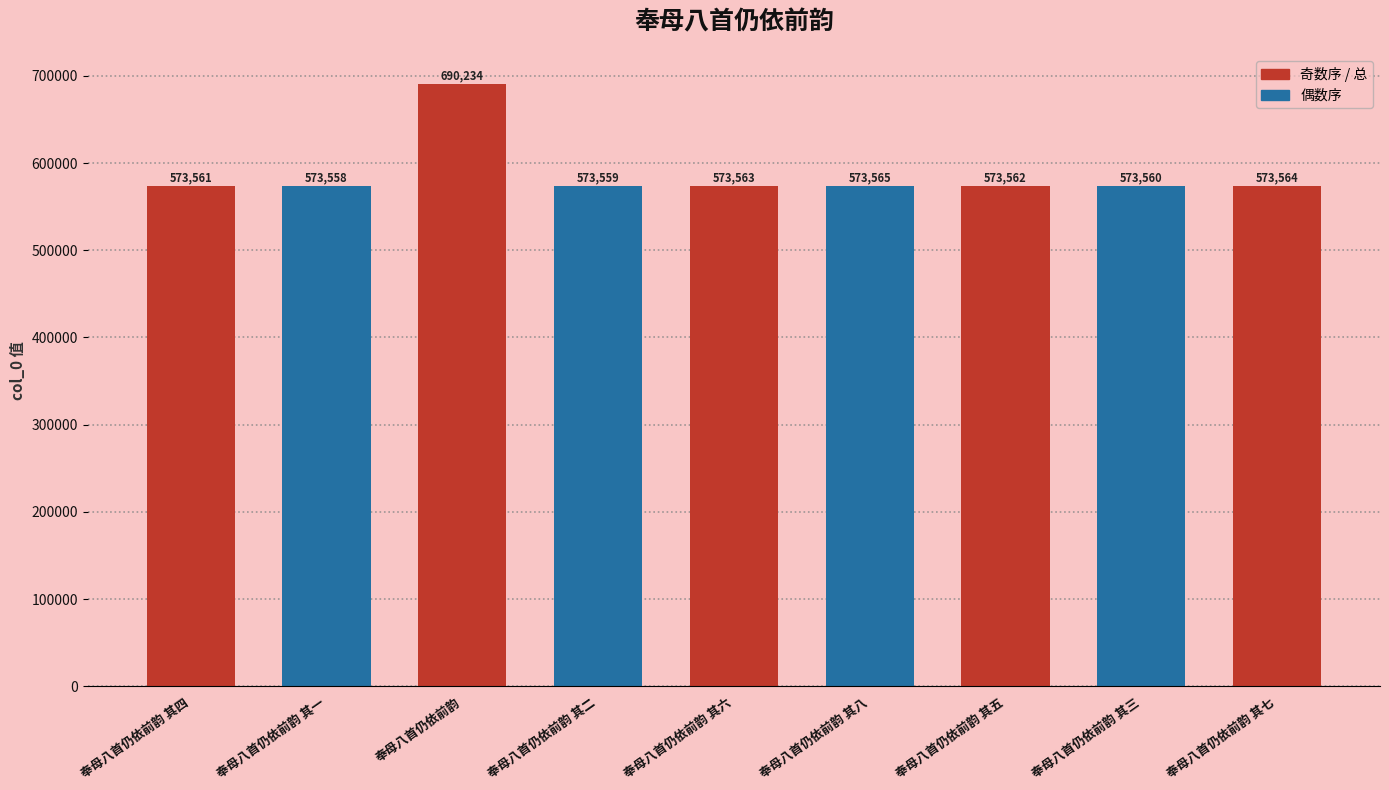

How many bars are there in total?

9